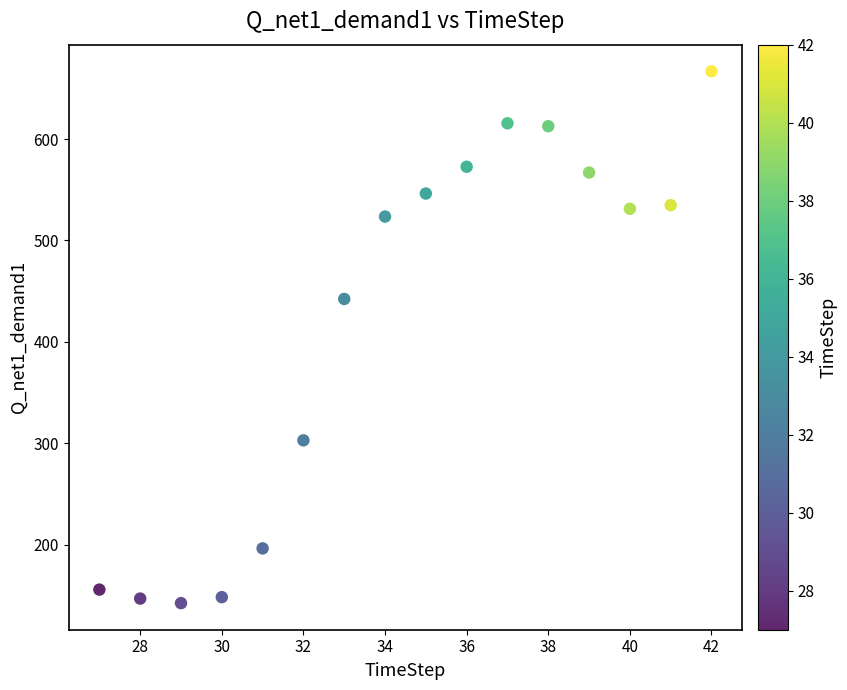

What Y value in the scatter plot is closest to 404?

442.2